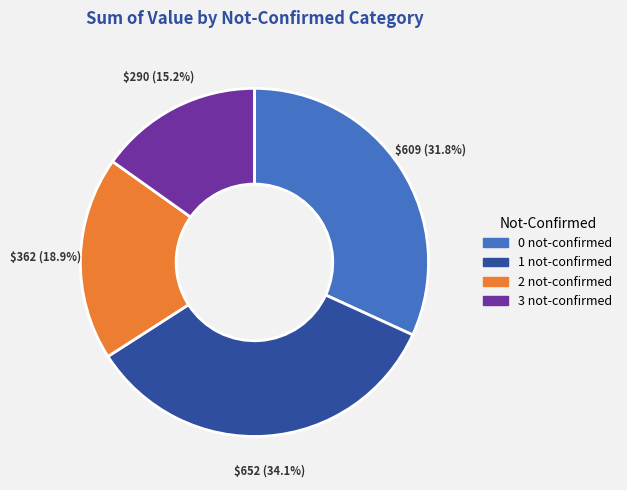

Is there a majority slice in this chart?

No